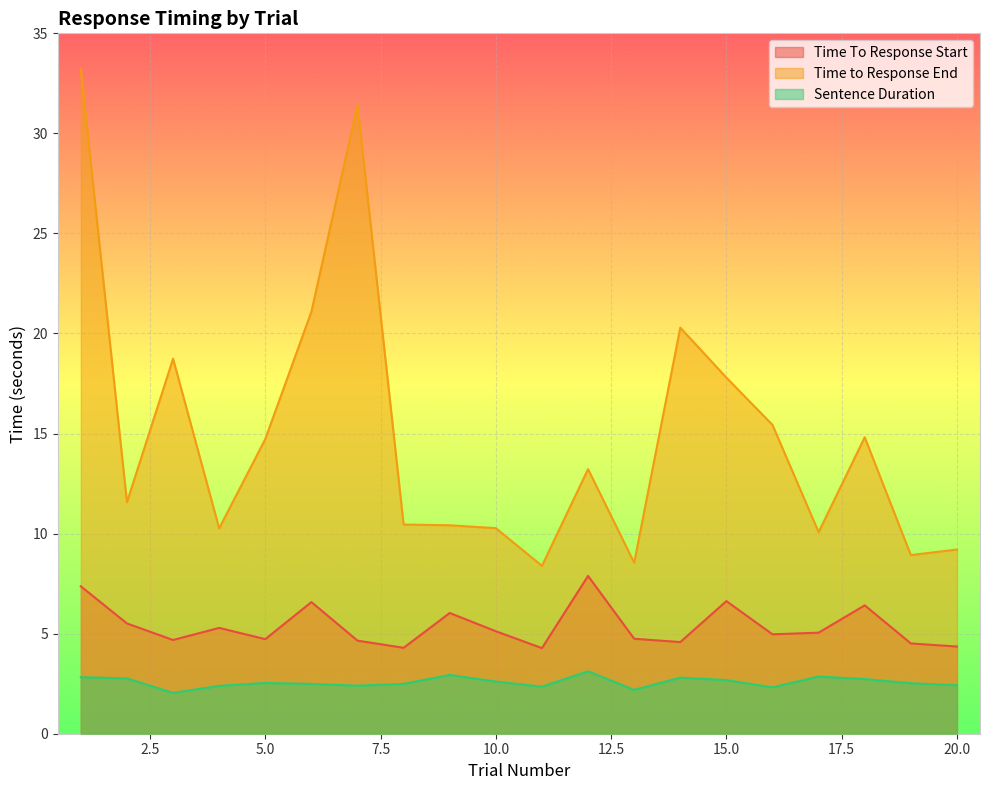

List the labels in order of Sentence Duration value, largest first.

12, 9, 17, 1, 14, 2, 18, 15, 10, 5, 19, 8, 6, 20, 7, 4, 11, 16, 13, 3